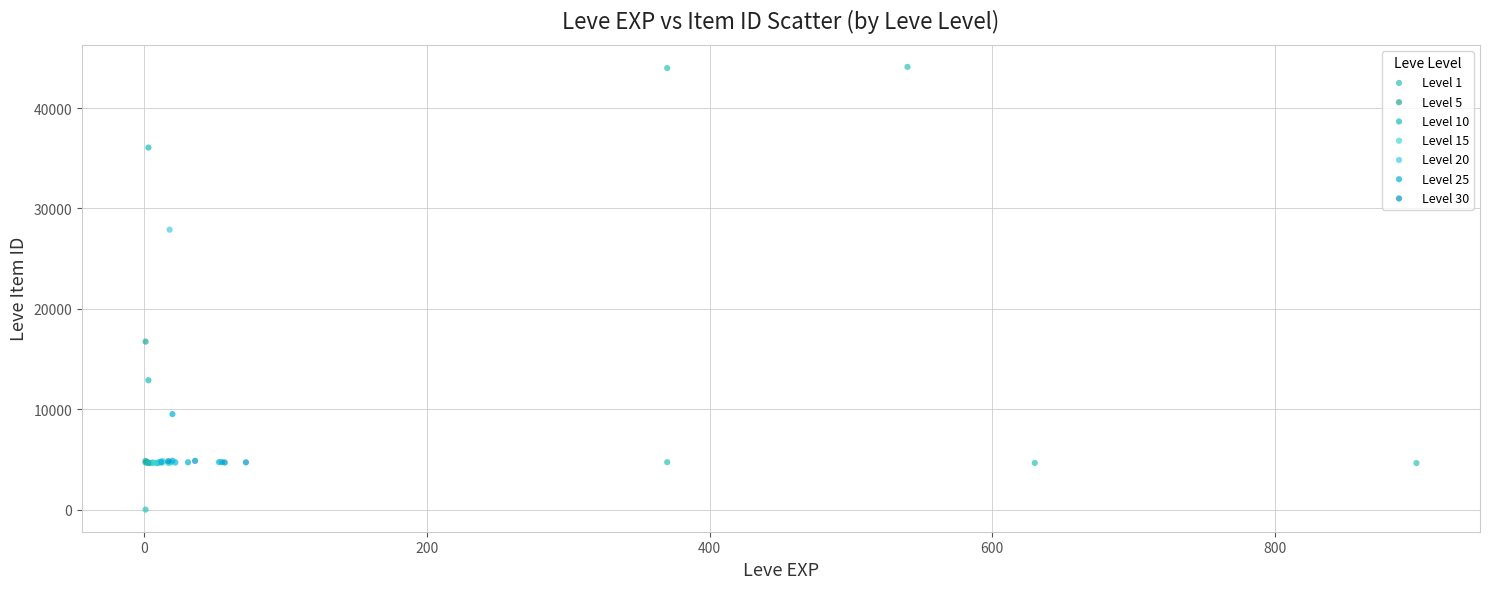

Which series has the largest Y range (max minus min)?

Level 1